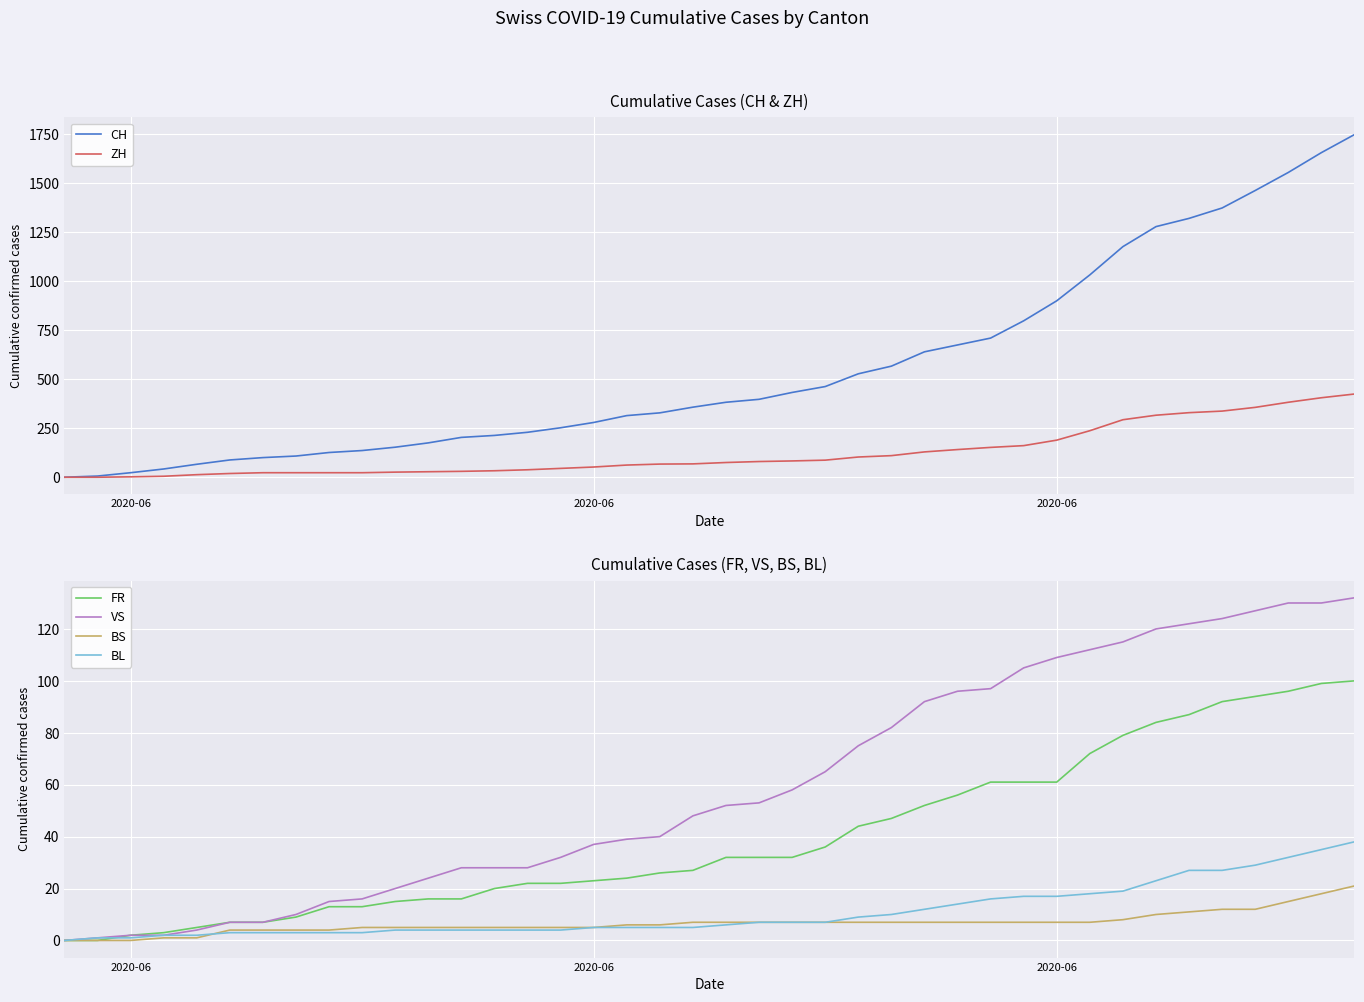

Which series has the largest range (max minus min)?

CH